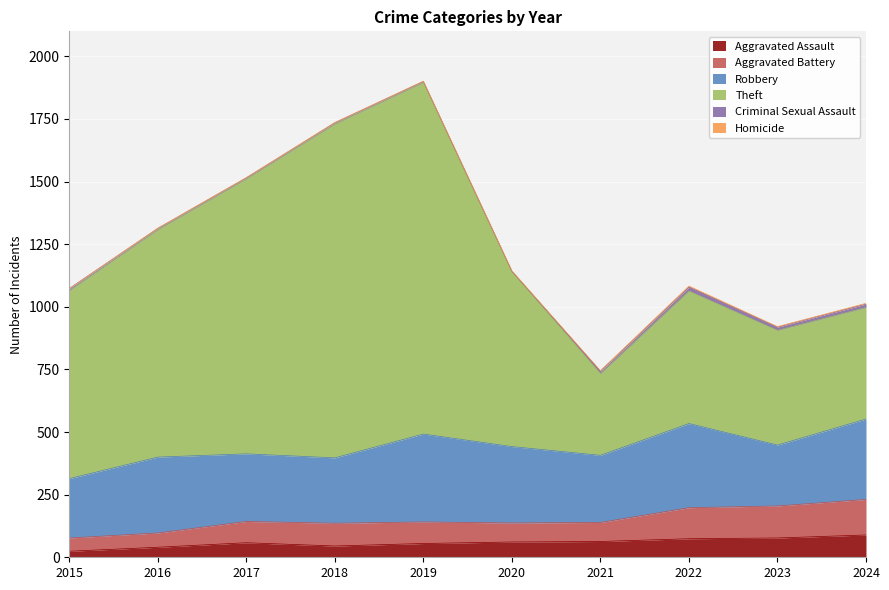

Which category has the highest value across all series?

2019